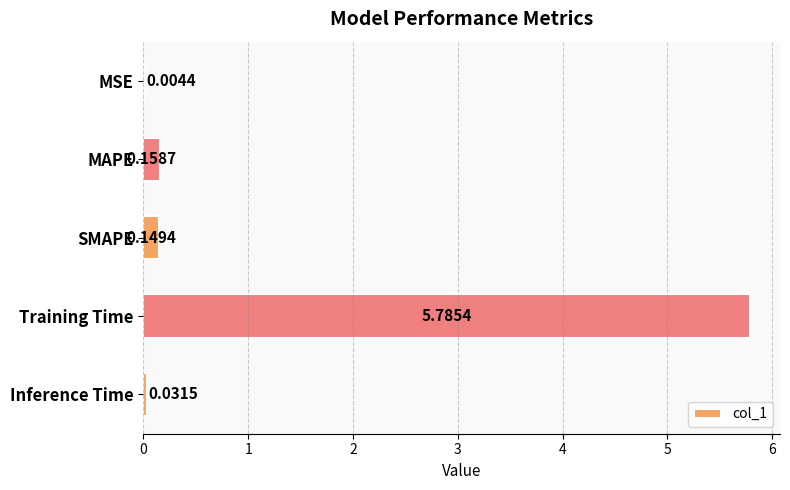

At which category does the chart reach its peak across all series?

Training Time